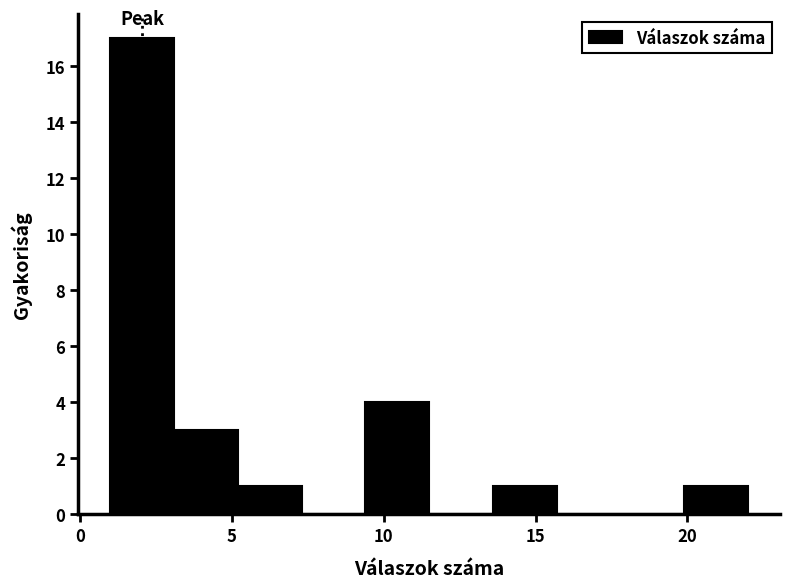

How tall is the bar that spans 3.1 to 5.2 on the x-axis? Neither the bar edges nor the heights are printed on the chart, so give them approximately, as read against the axes.

3